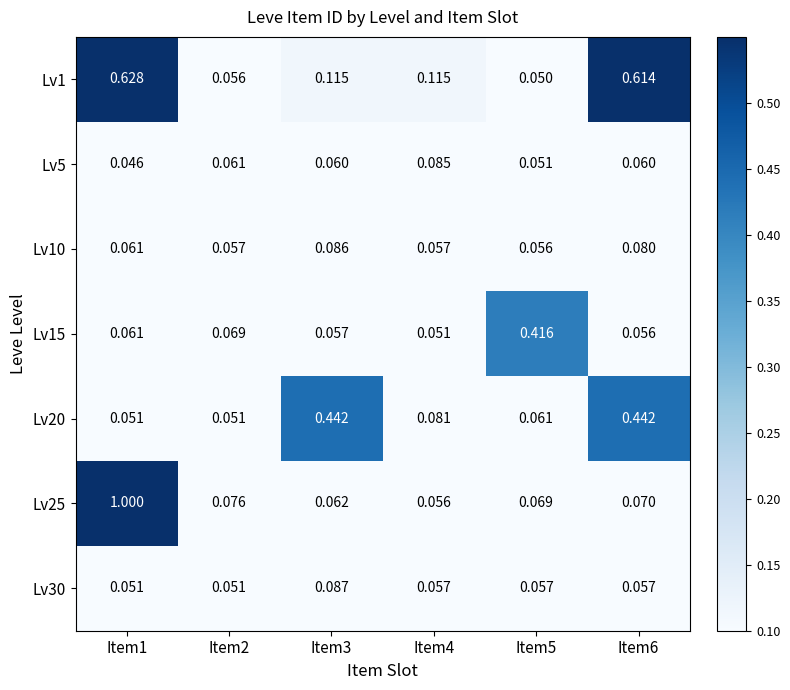

Is the value of Lv5 at Item3 greater than the value of Lv1 at Item6?

No